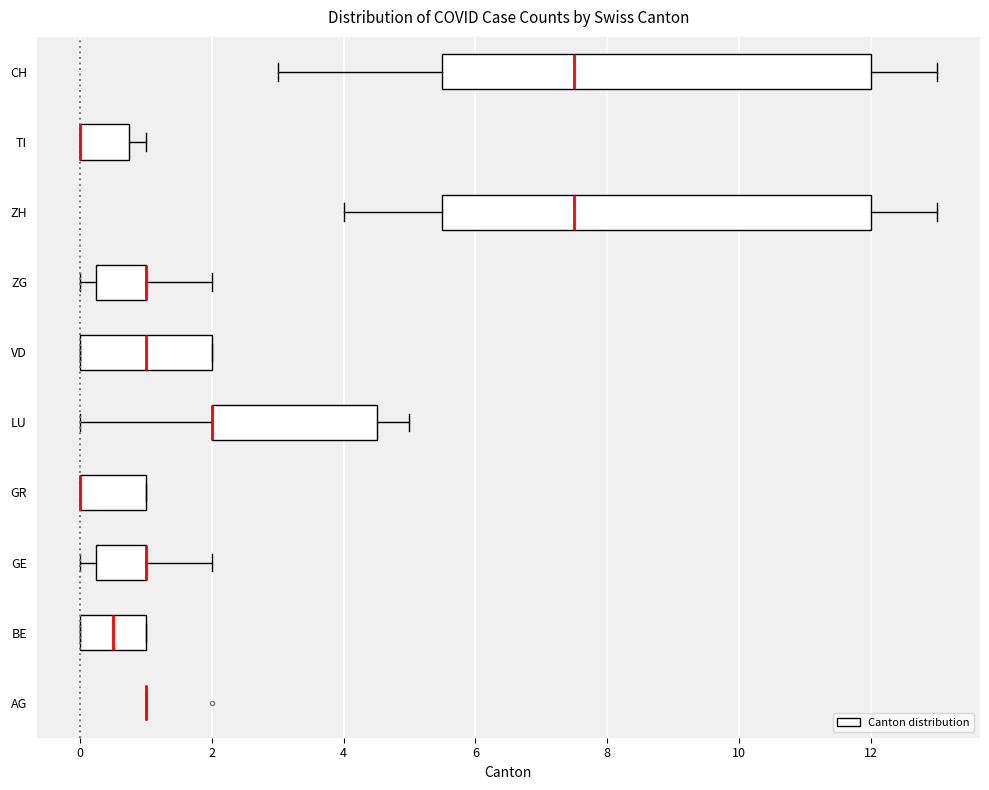

Reading bottom to top, transcribe this box plot: for each box, give where its median line is, the range the box spans, and where its two whiskers end, as read against the x-axis. The values are not printed on the chart, so give them approximately, as read against the axis.

AG: box collapsed to a line at 1.0, whiskers 1.0 to 1.0
BE: median 0.6, box 0.0 to 1.0, whiskers 0.0 to 1.0
GE: median 1.0 (drawn on the box's right edge), box 0.2 to 1.0, whiskers 0.0 to 2.0
GR: median 0.0 (drawn on the box's left edge), box 0.0 to 1.0, whiskers 0.0 to 1.0
LU: median 2.0 (drawn on the box's left edge), box 2.0 to 4.6, whiskers 0.0 to 5.0
VD: median 1.0, box 0.0 to 2.0, whiskers 0.0 to 2.0
ZG: median 1.0 (drawn on the box's right edge), box 0.2 to 1.0, whiskers 0.0 to 2.0
ZH: median 7.6, box 5.6 to 12.0, whiskers 4.0 to 13.0
TI: median 0.0 (drawn on the box's left edge), box 0.0 to 0.8, whiskers 0.0 to 1.0
CH: median 7.6, box 5.6 to 12.0, whiskers 3.0 to 13.0